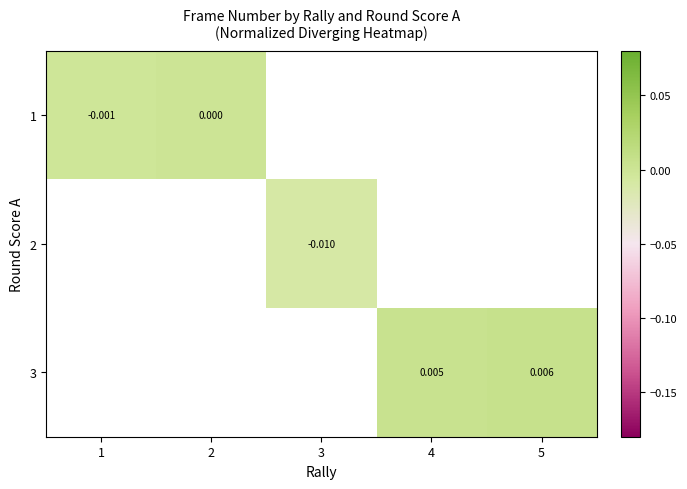

At which category does the chart reach its minimum across all series?

3